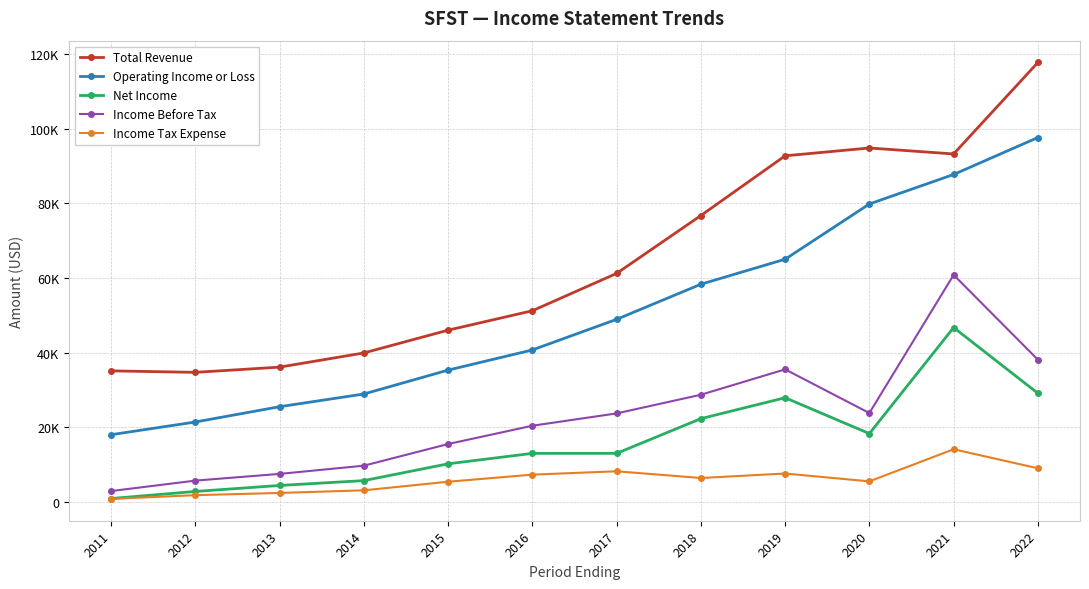

True or false: Income Before Tax and Total Revenue intersect in this chart.

False